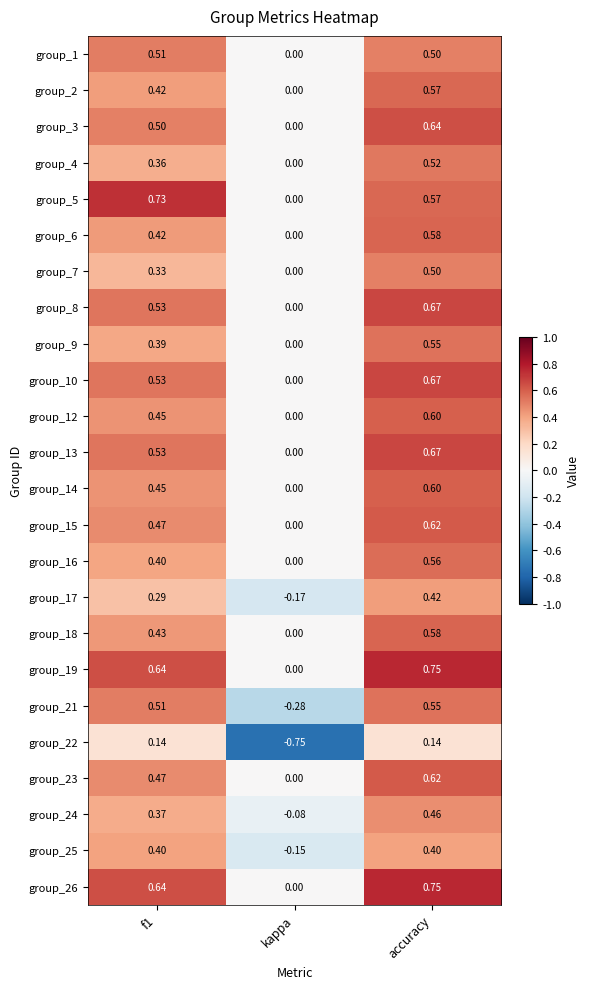

Is the value of group_4 at accuracy greater than the value of group_21 at kappa?

Yes